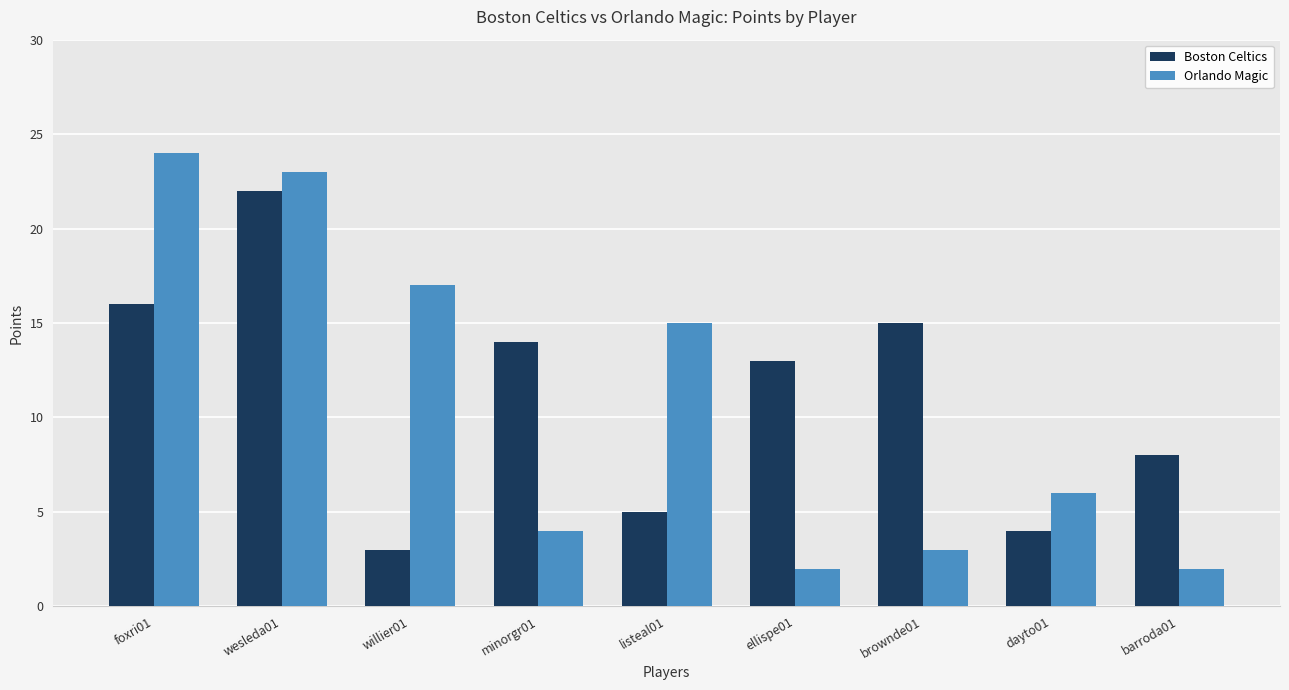

The Orlando Magic series shows 7 at minorgr01. True or false?

False